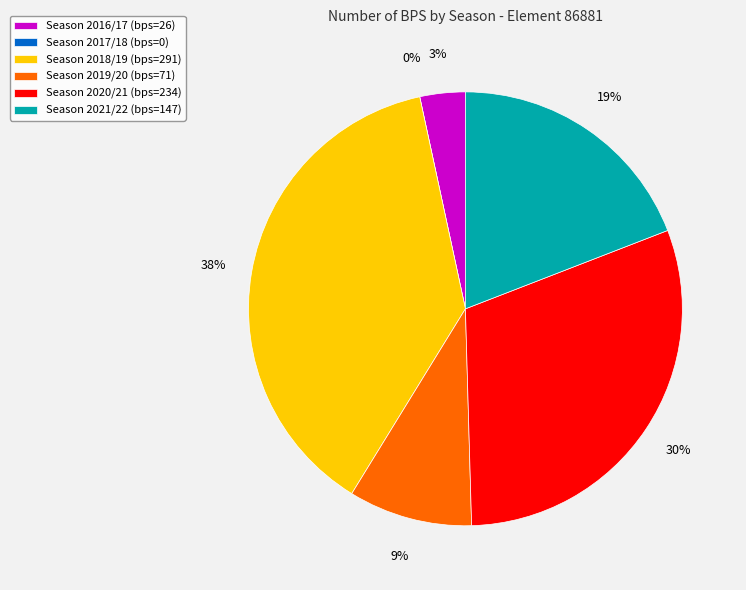

Rank the categories by value from highest to lowest.

2018/19, 2020/21, 2021/22, 2019/20, 2016/17, 2017/18